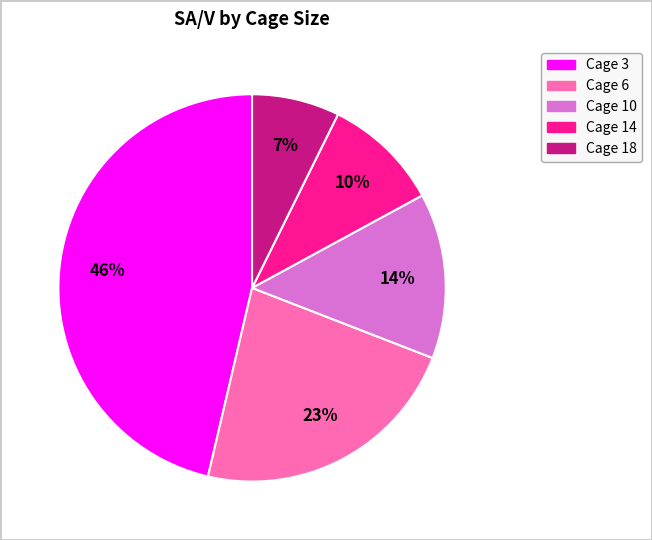

What is the smallest slice in the pie chart?

Cage 18